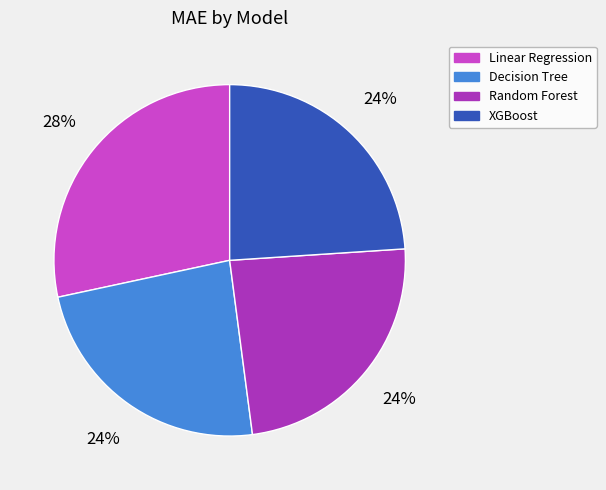

How many segments does this pie chart have?

4